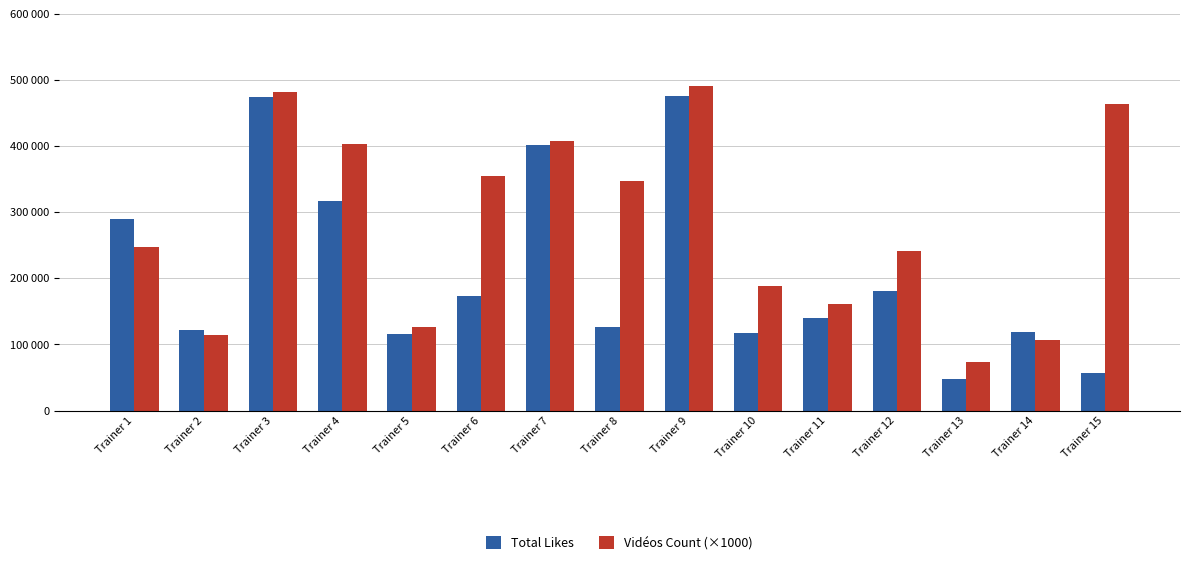

What are all the series names shown in the legend?

Total Likes, Vidéos Count (×1000)